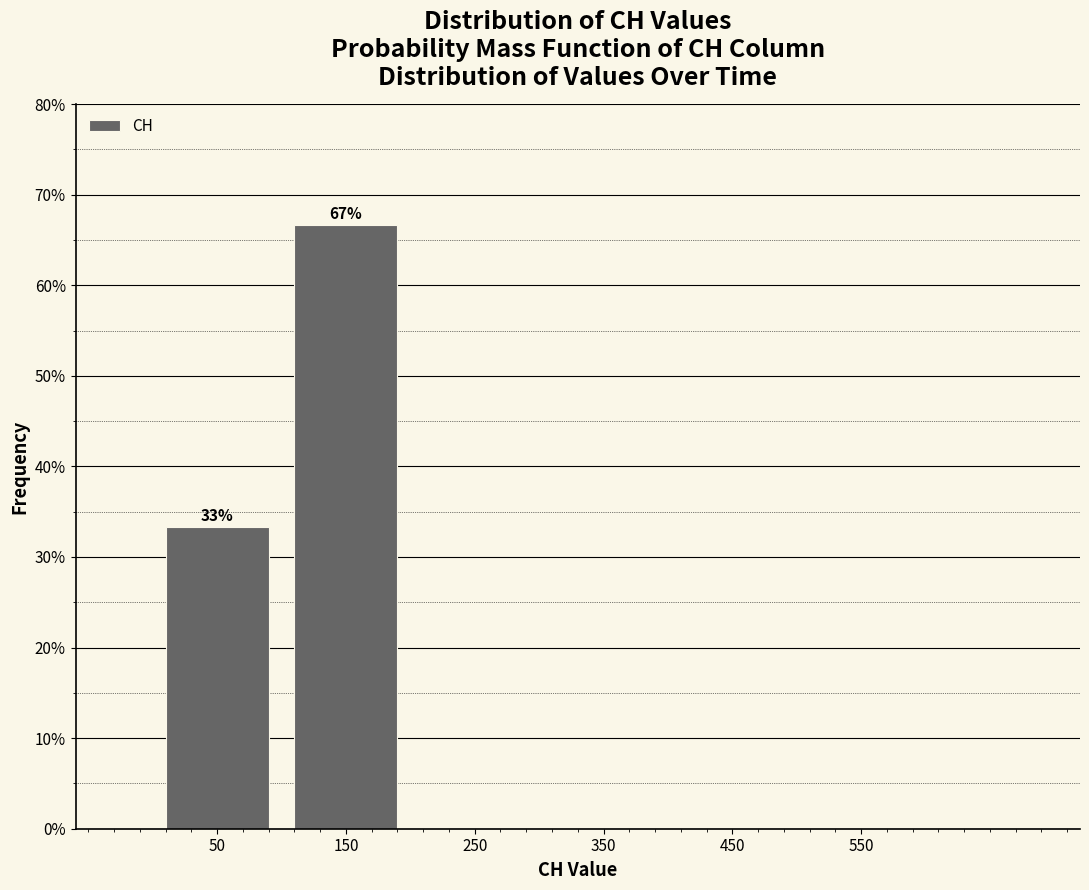

Which range on the x-axis has the tallest bar?

100 to 200